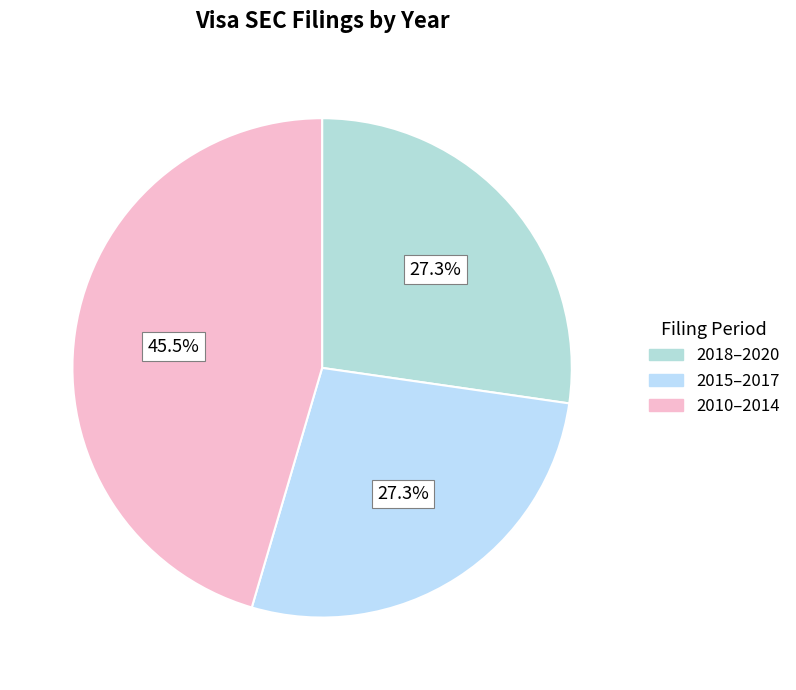

Count the number of slices in the pie.

3